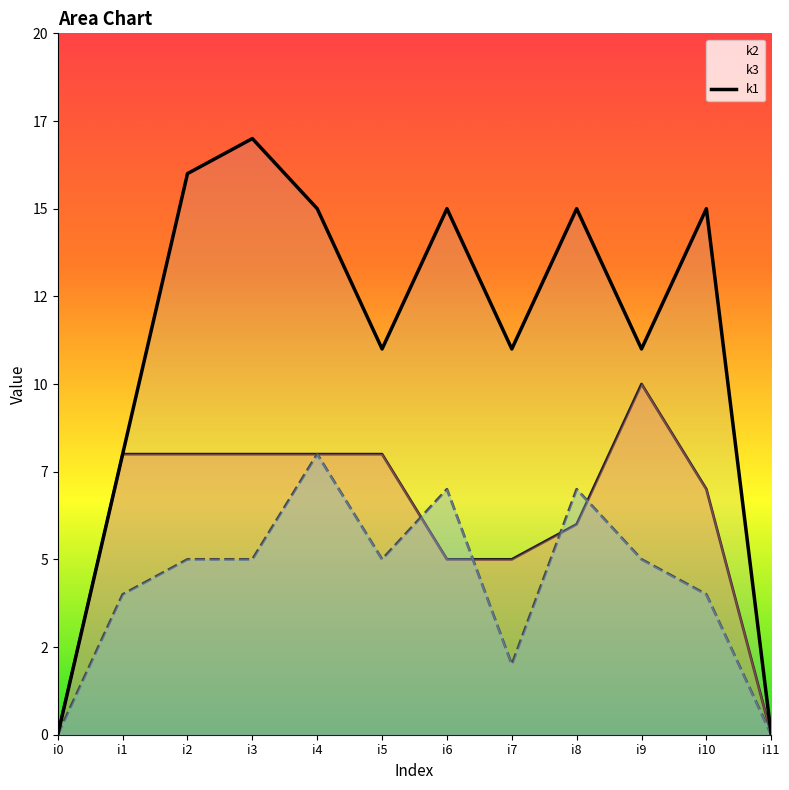

Which series has the largest total across all categories?

k1